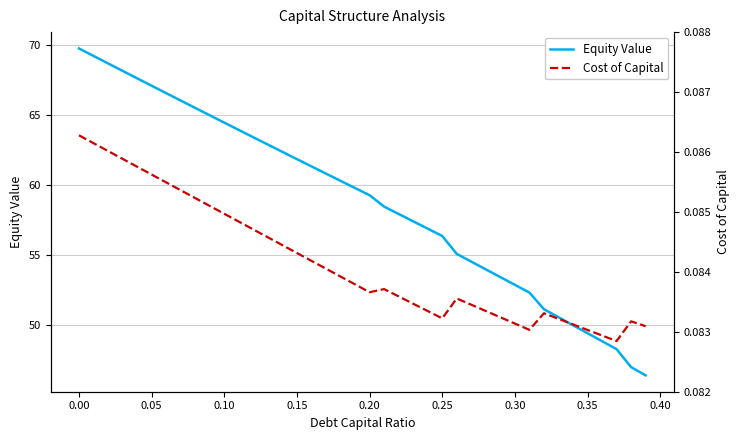

True or false: Cost of Capital has more than 2 points higher than both neighbors.

True